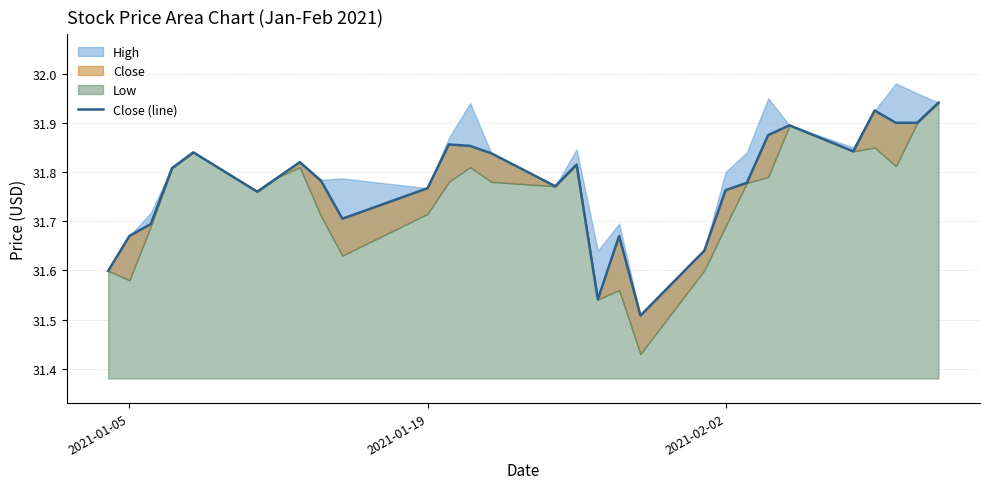

How many categories are shown in the chart?

29